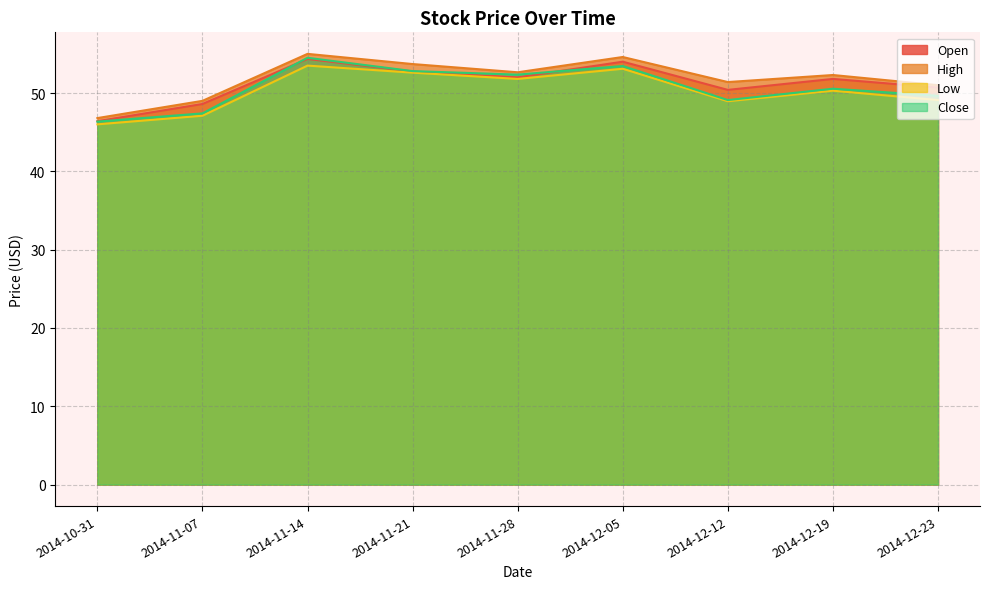

What is the average value of the Close series?

50.7